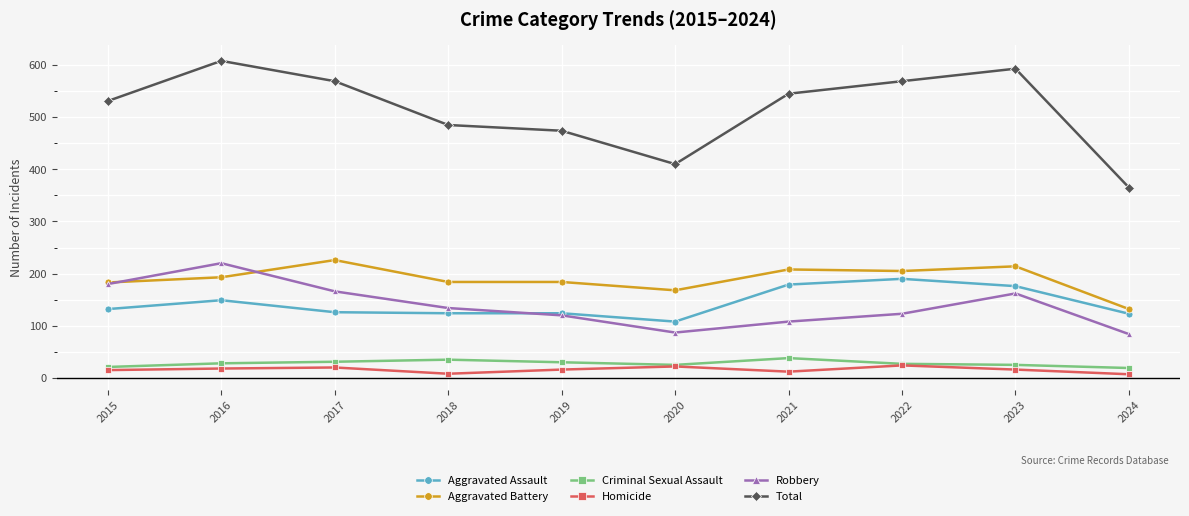

Which series has the largest total across all categories?

Total